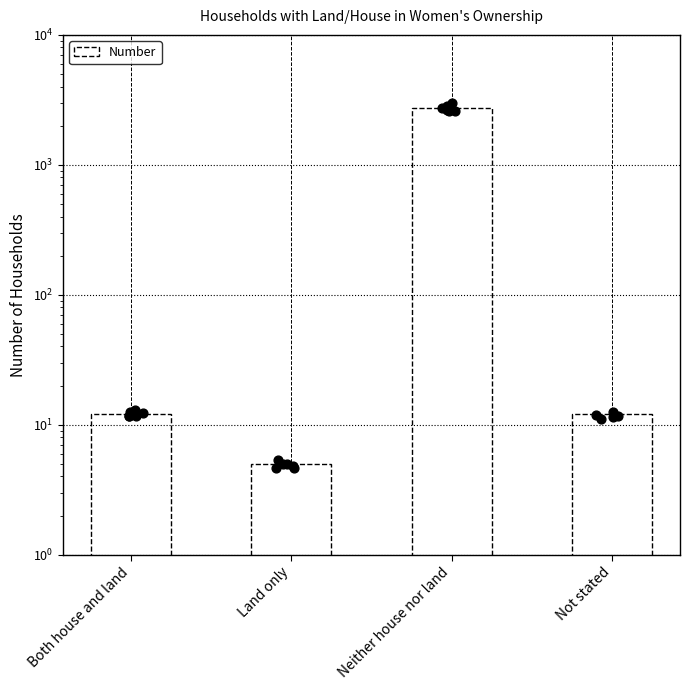

Approximately how many times larger is the value at Land only compared to Both house and land?

0.4